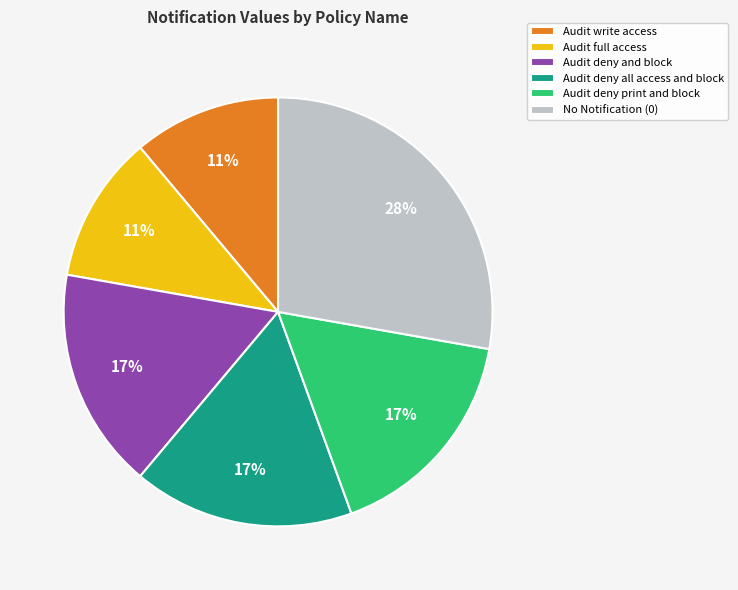

To the nearest percent, what is the average slice percentage?

17%